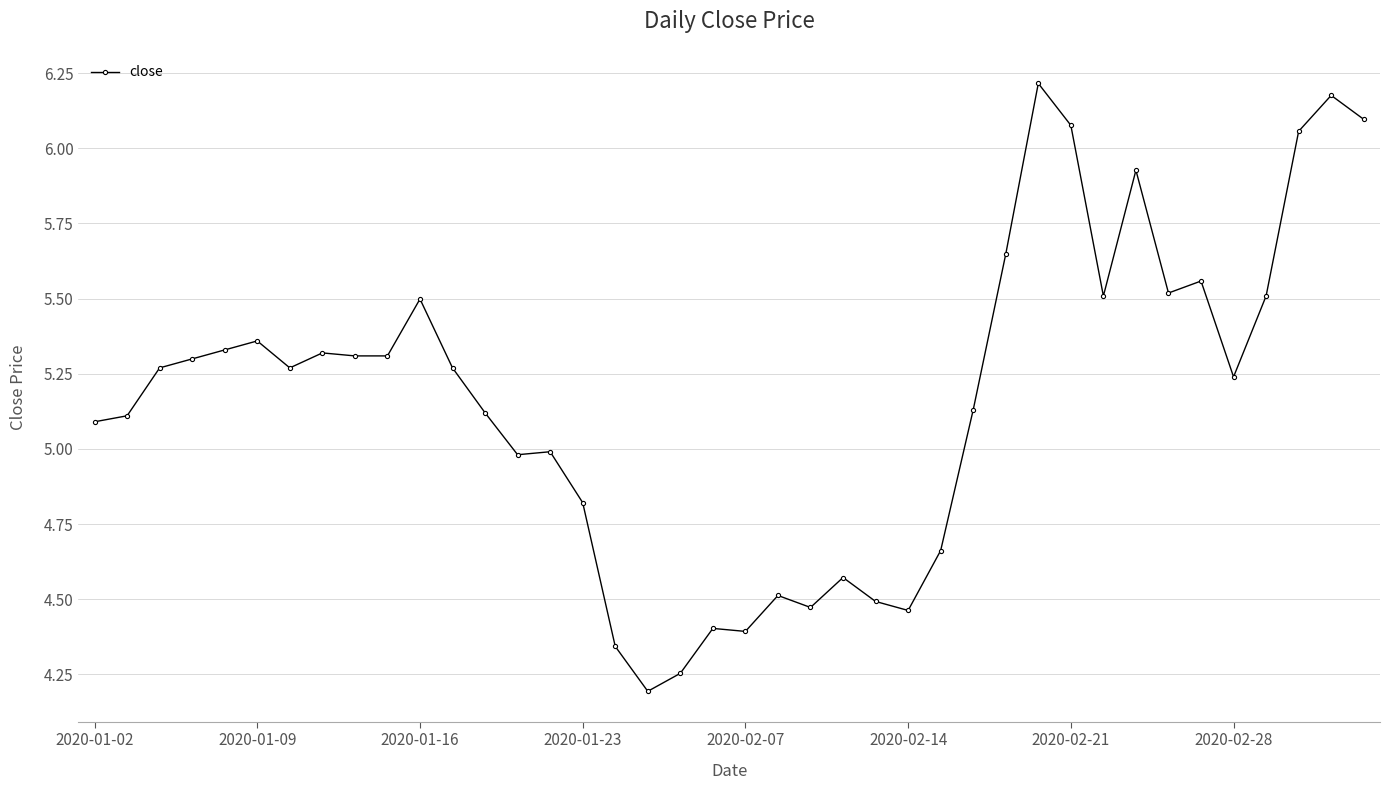

What is the sum of all values?

206.8